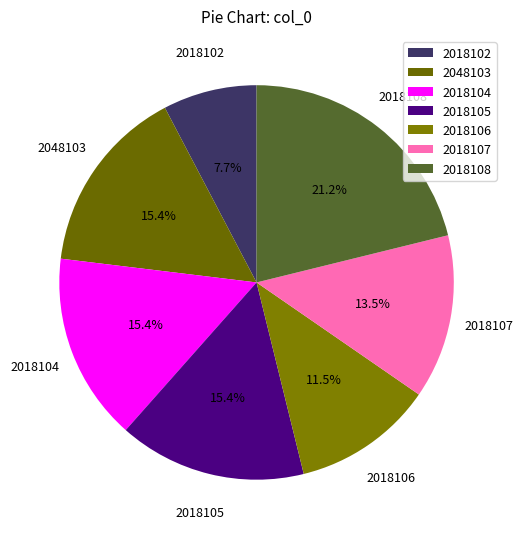

What percentage is the 2018108 slice, to the nearest percent?

21%